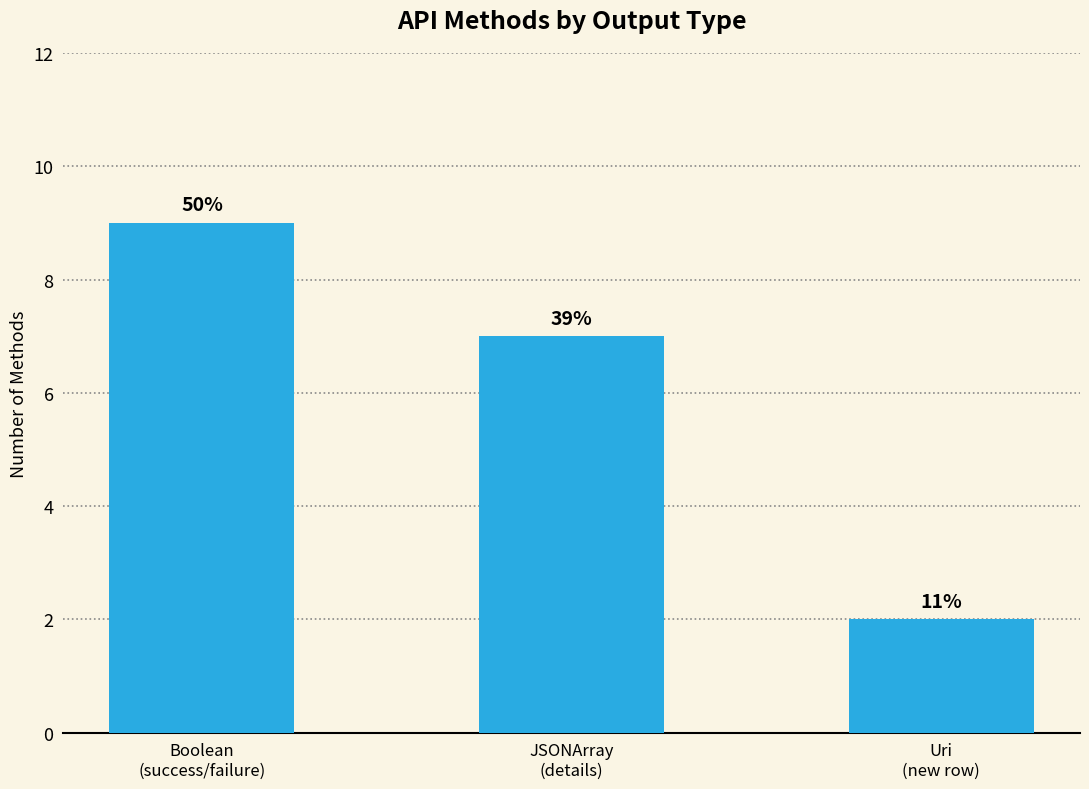

The value at JSONArray
(details) is 5. True or false?

False